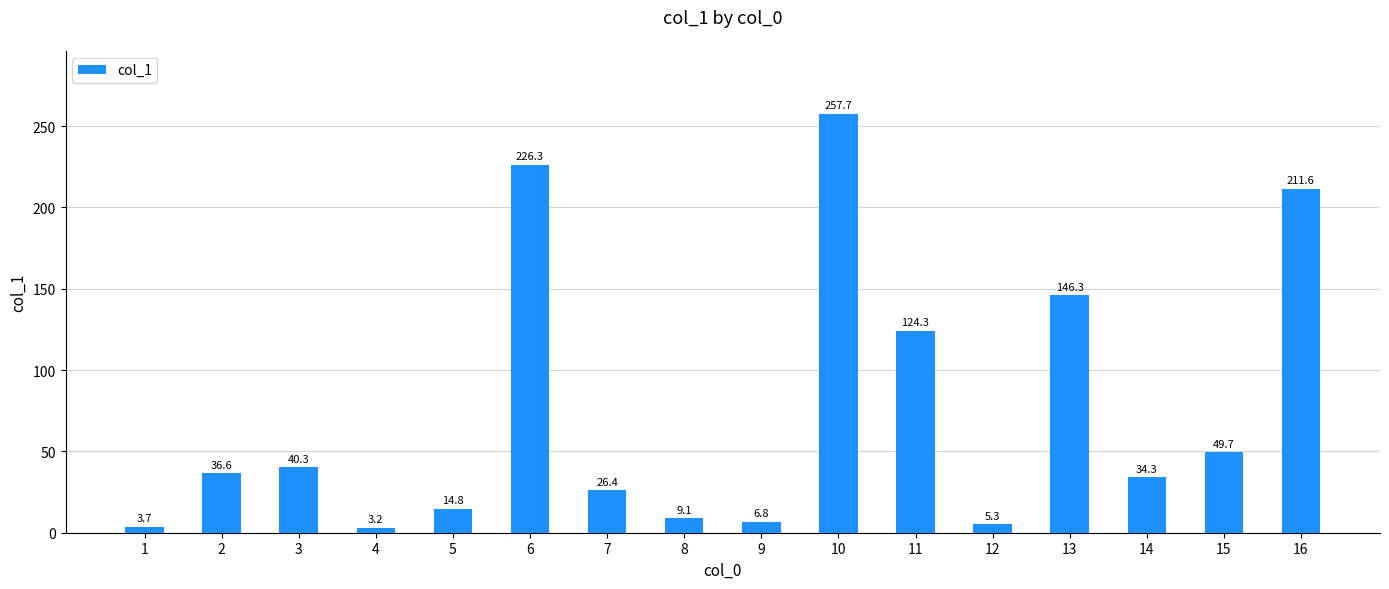

What value does the data have at 1?

3.7